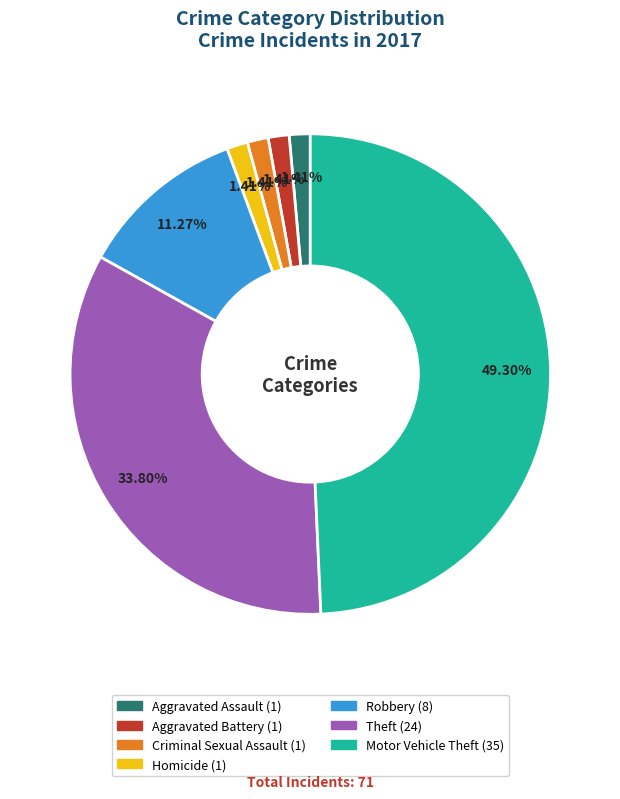

What portion of the pie excludes Theft?

66.2%